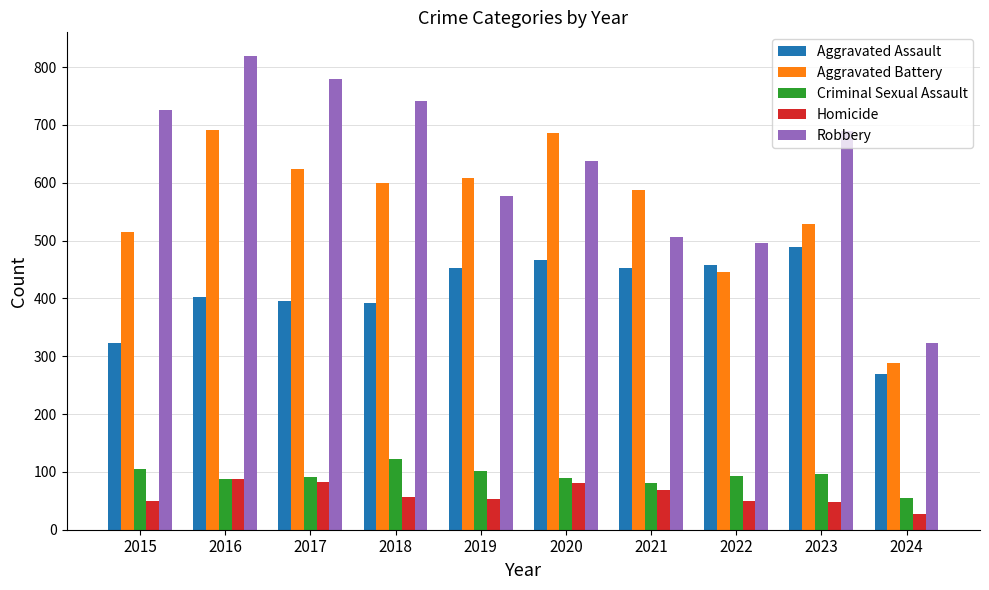

What is the approximate value of Aggravated Battery at 2016?

691